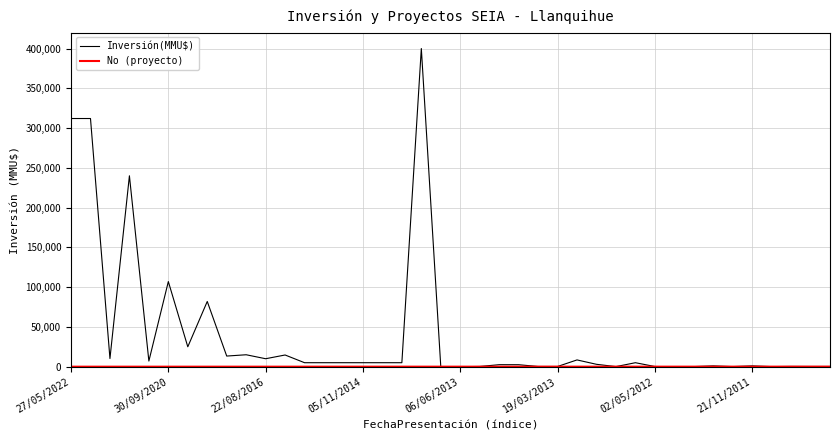

Which series has the widest spread of values?

Inversión(MMU$)